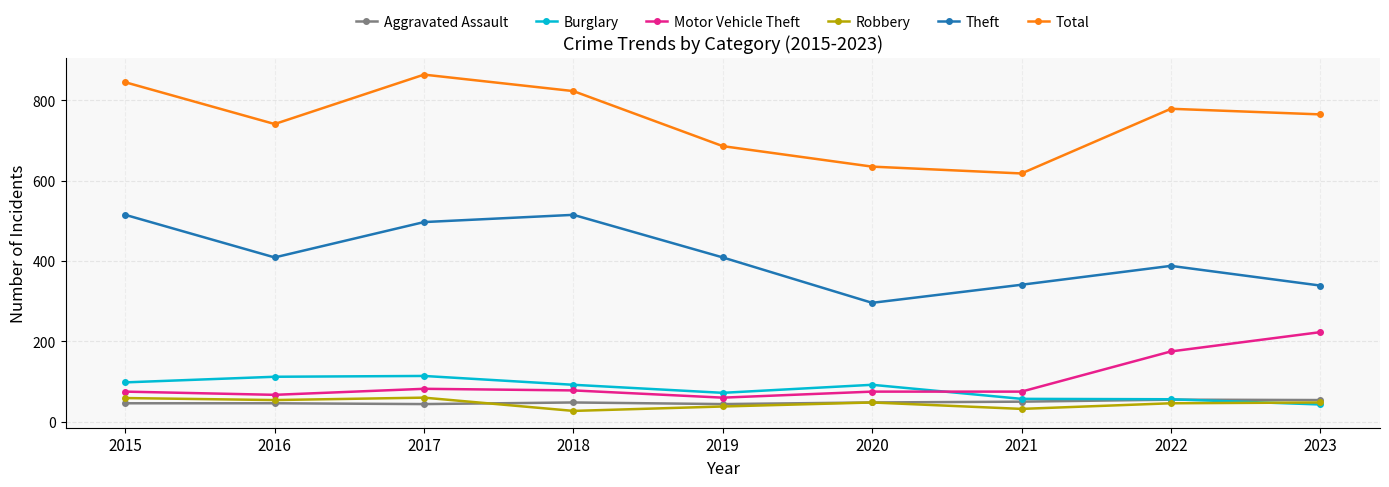

The Total series shows 469 at 2018. True or false?

False